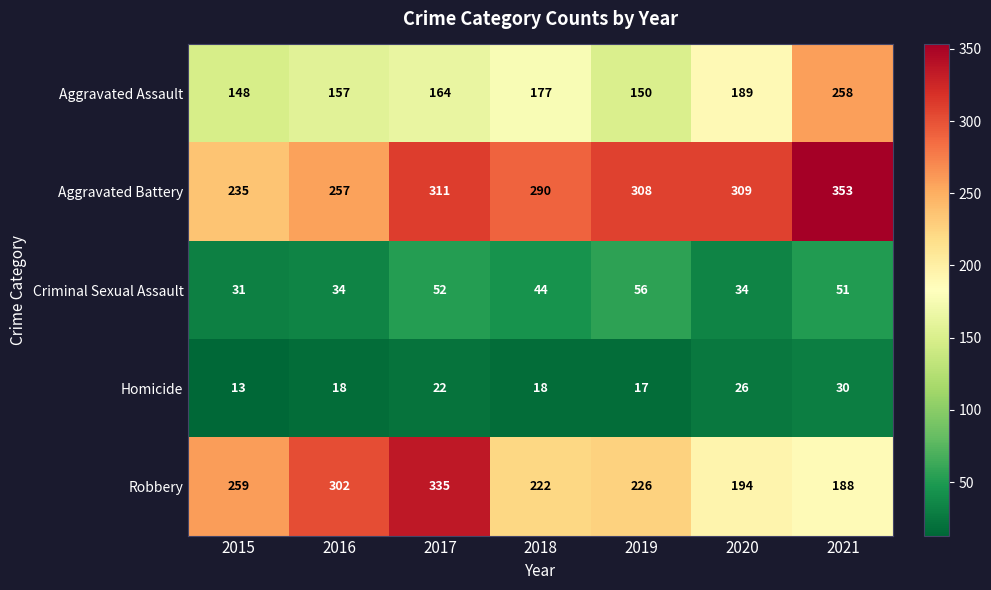

Which category has the highest value in the Aggravated Battery series?

2021